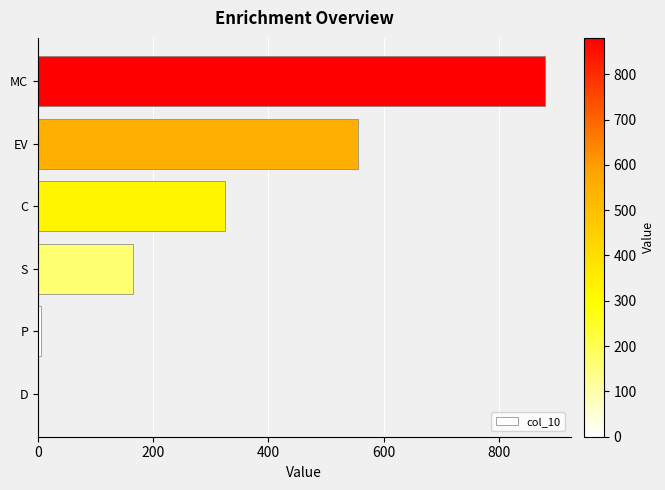

The value at MC is 880.3. True or false?

True